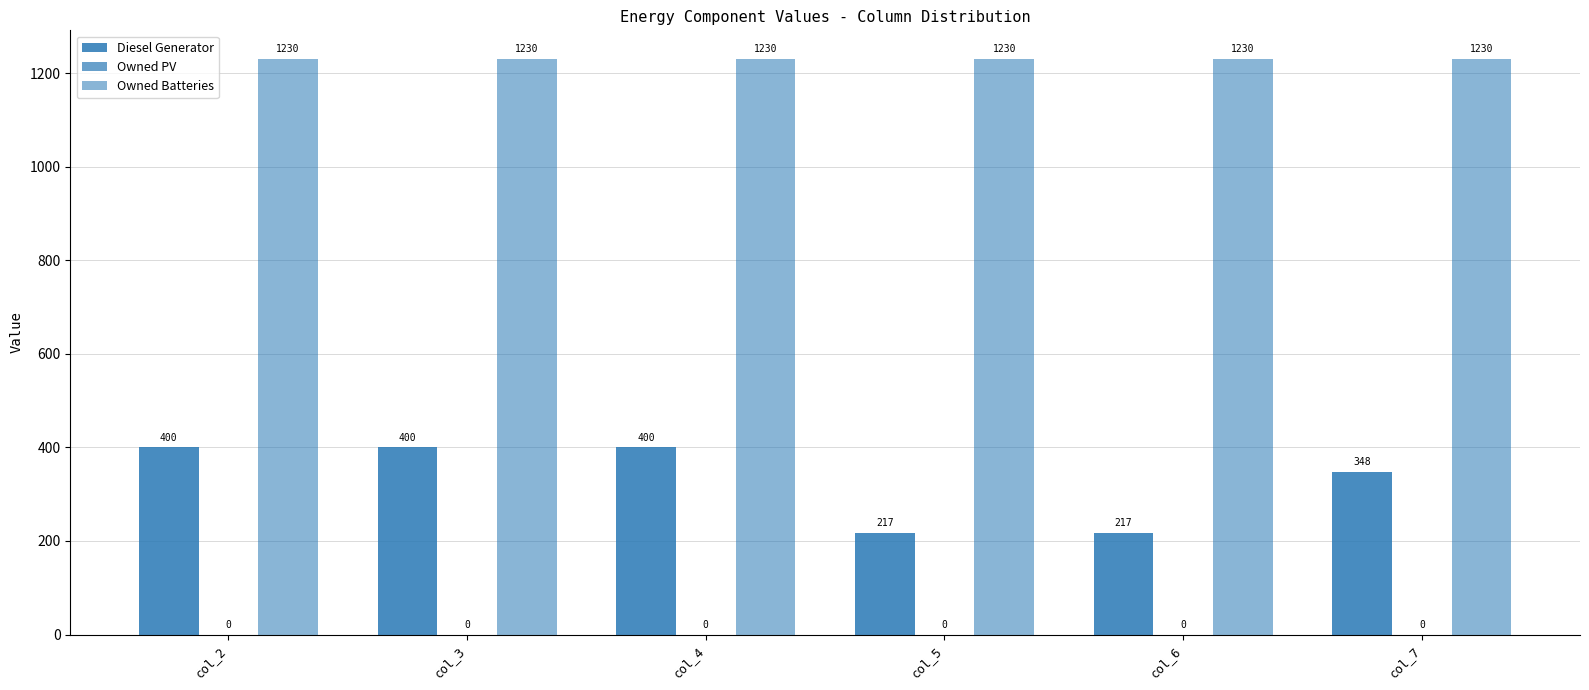

Which category has the highest value across all series?

col_2